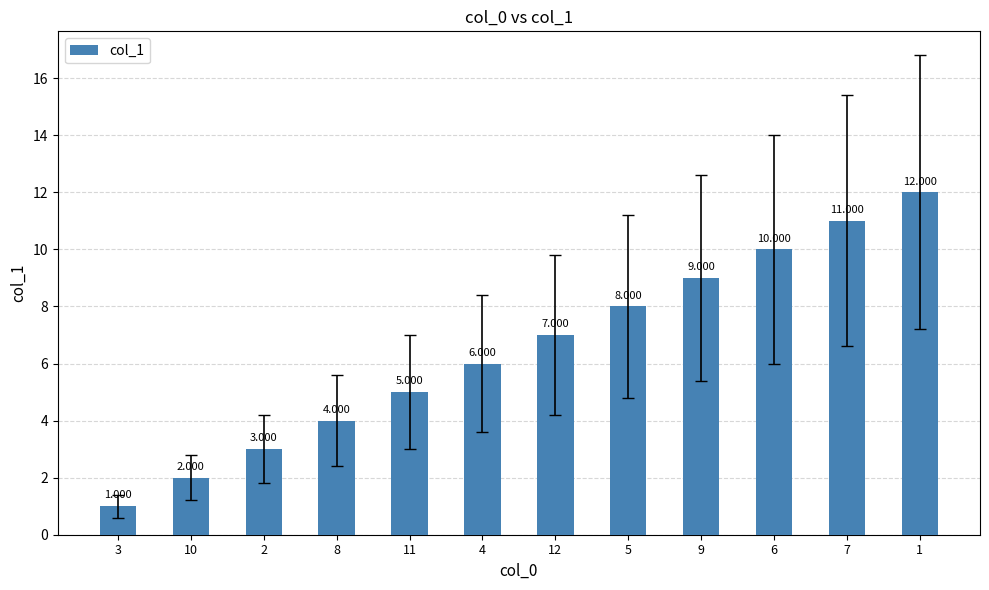

Which label corresponds to the smallest value in the chart?

3